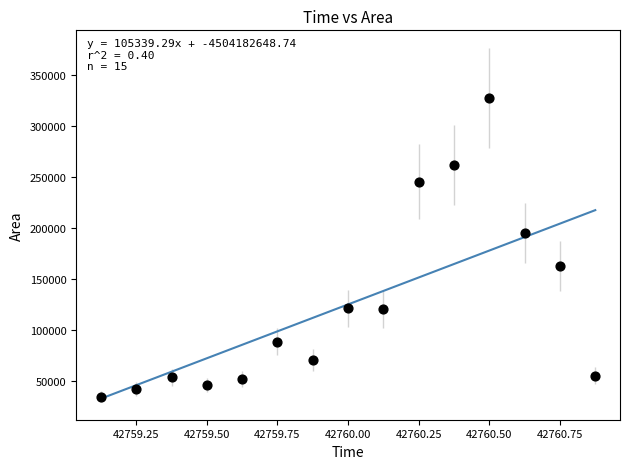

What is the range of Y values (max minus min)?

291875